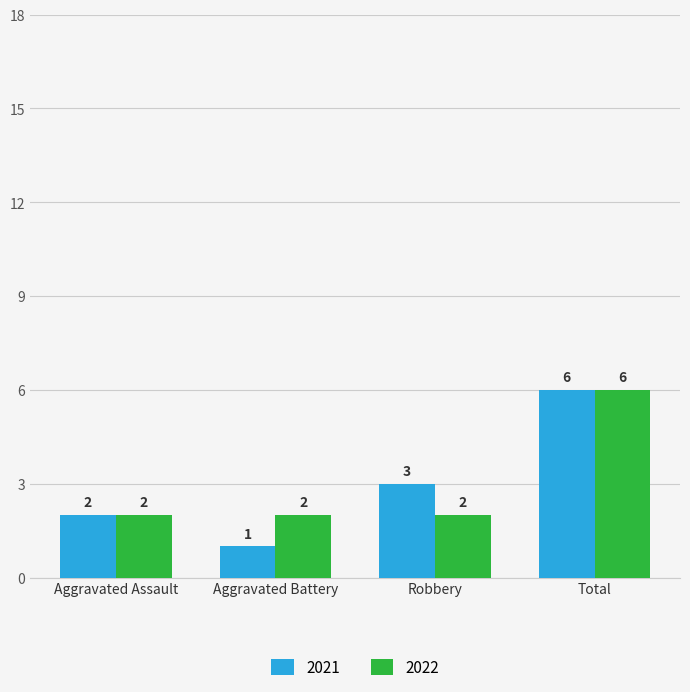

Does the chart contain stacked bars?

No